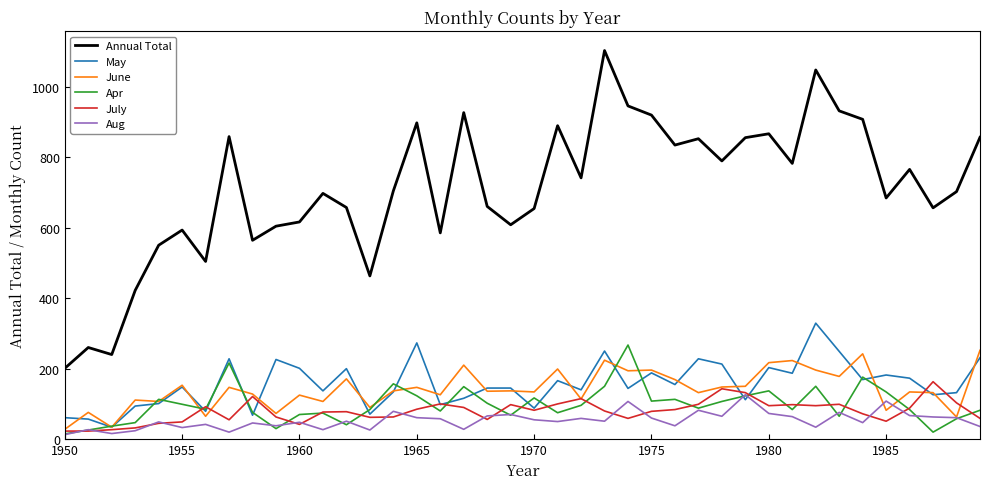

True or false: July and Annual Total cross at least once.

False